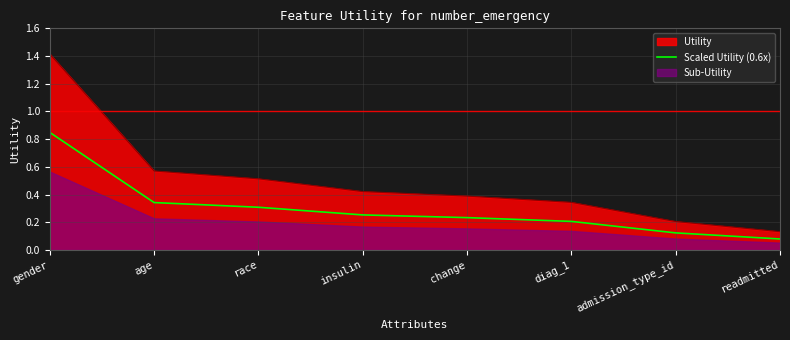

List the labels in order of value, smallest first.

readmitted, admission_type_id, diag_1, change, insulin, race, age, gender